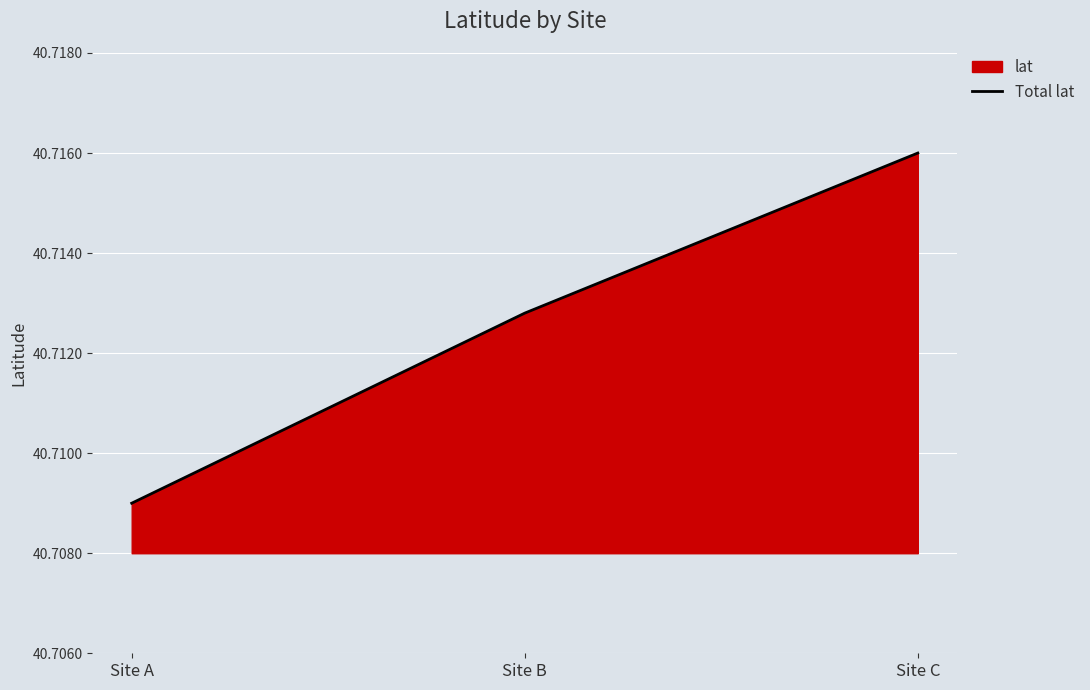

What is the sum of the values at Site B and Site A?

81.4